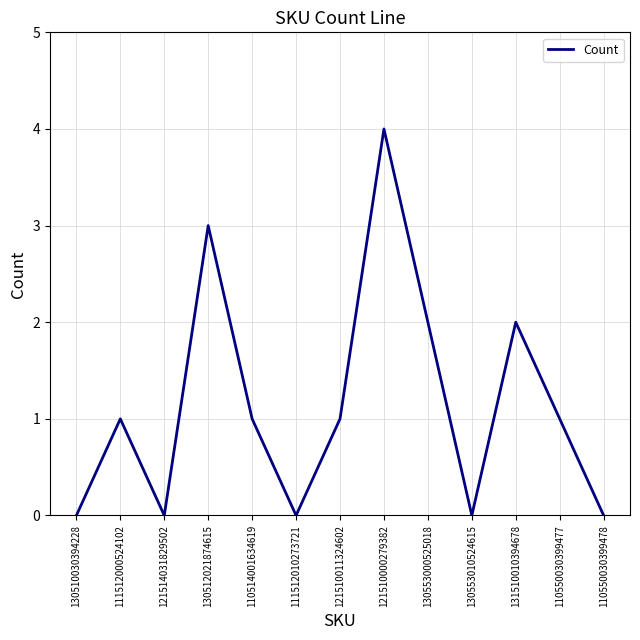

What is the approximate value at 130553000525018?

2